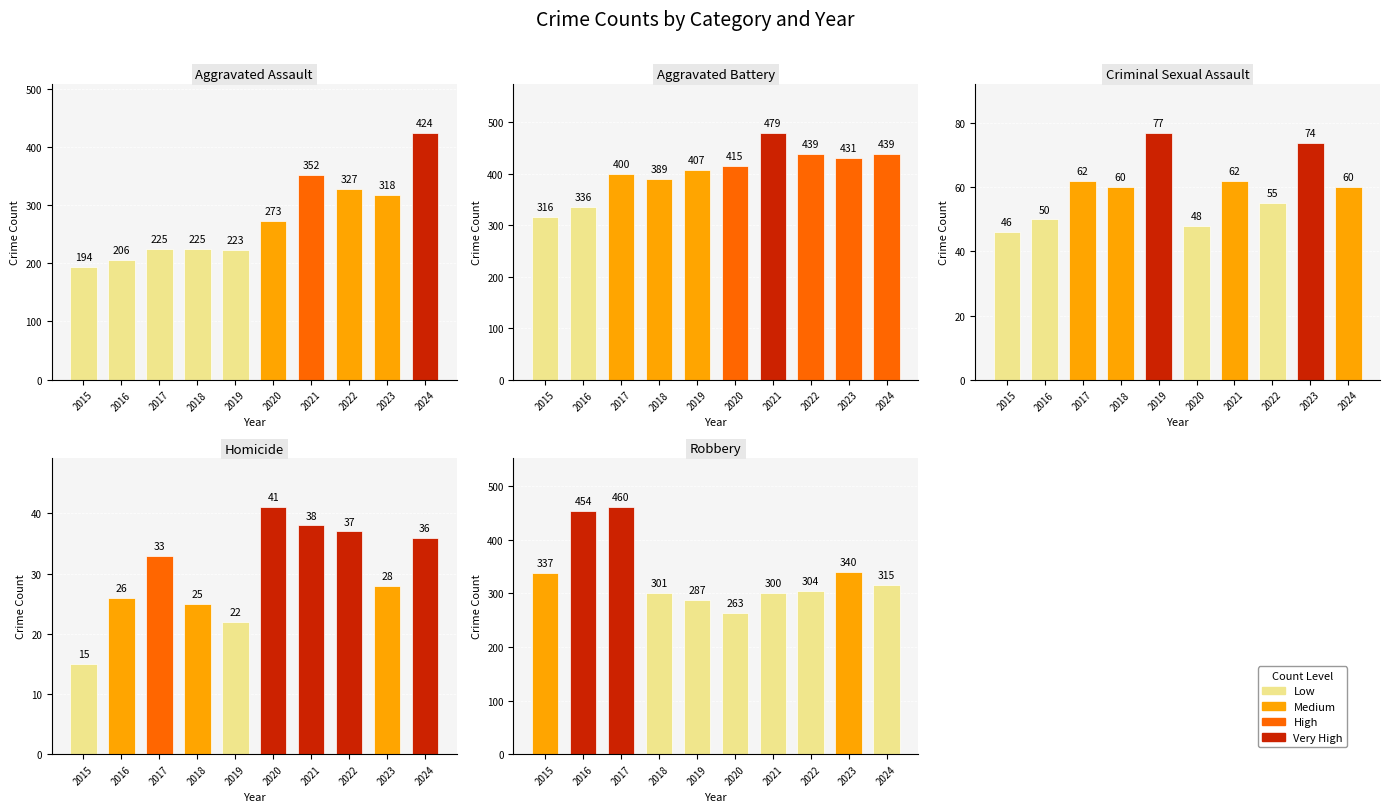

Which category has the highest value in the Criminal Sexual Assault series?

2019